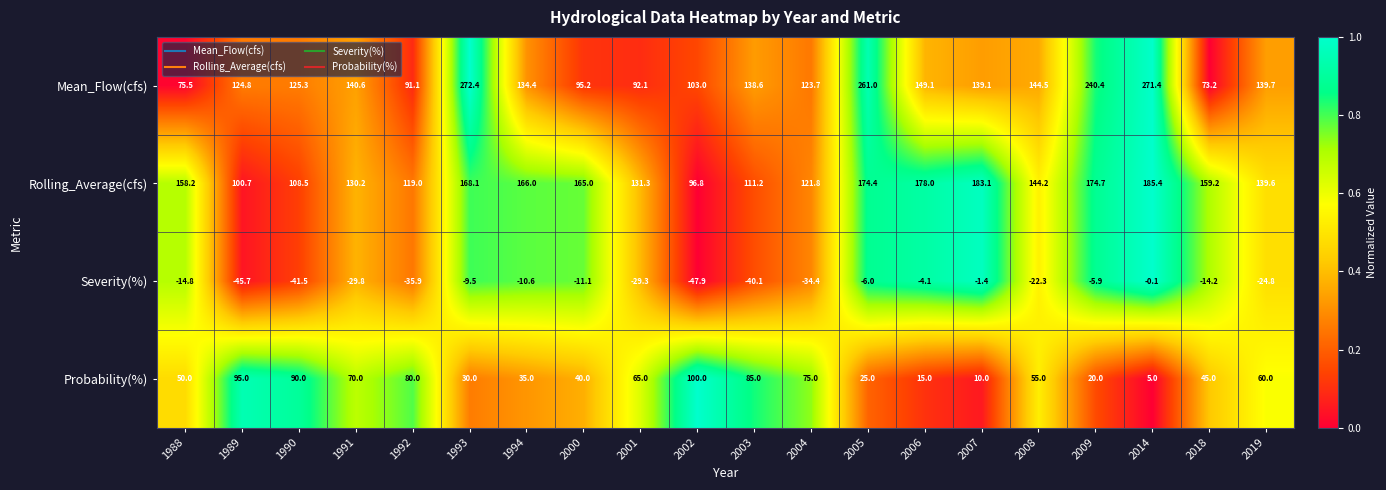

What is the sum of all Mean_Flow(cfs) values?

2935.1